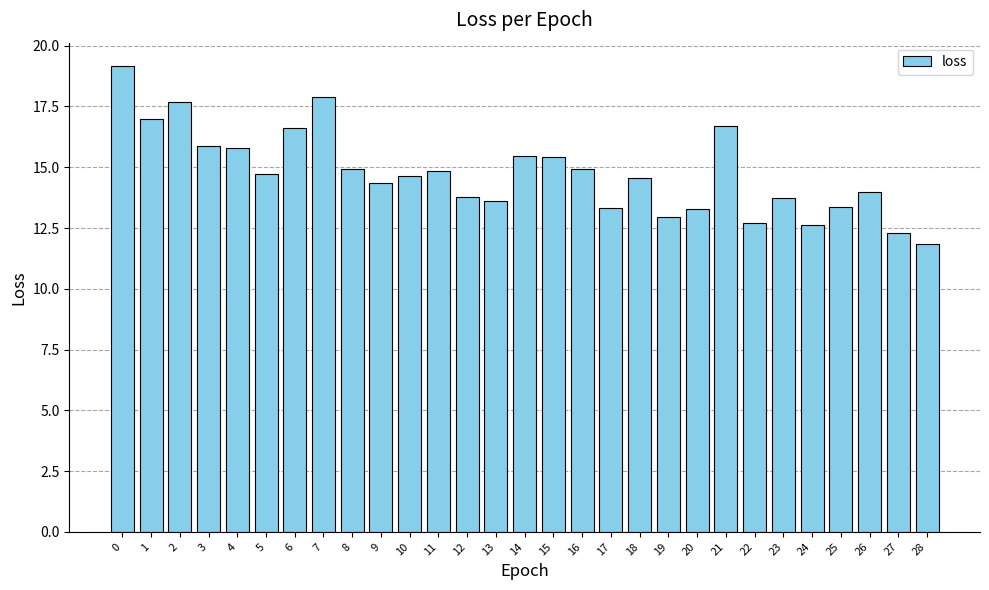

What is the greatest value displayed?

19.2